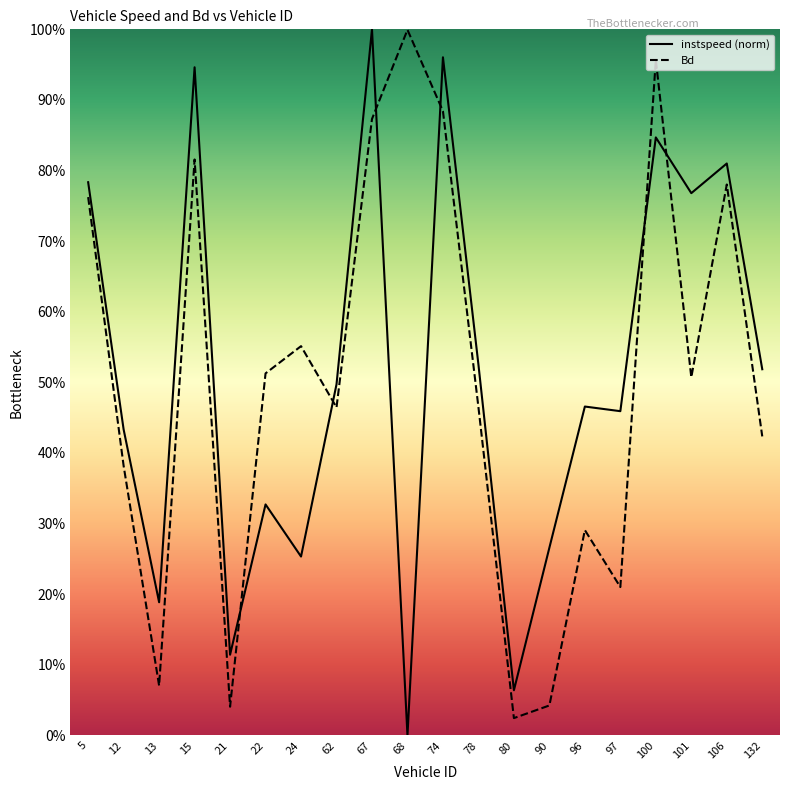

What are all the series names shown in the legend?

instspeed (norm), Bd